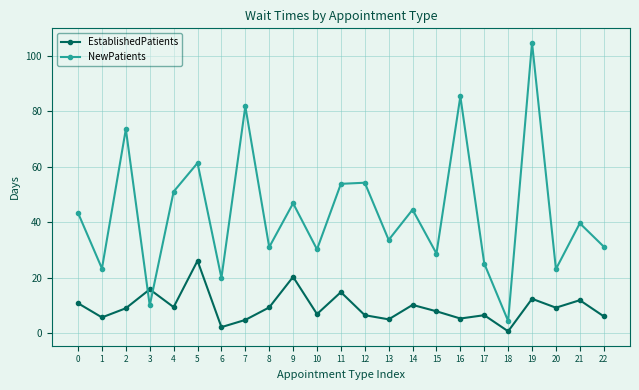

What is the difference between the highest and lowest values at 8?

21.7